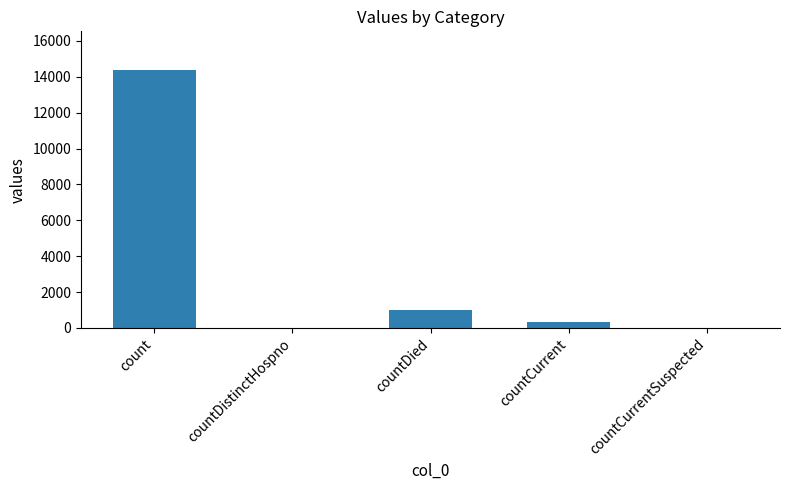

Reading right to left, extract all data points from this chart.

countCurrentSuspected=0	countCurrent=323	countDied=1025	countDistinctHospno=0	count=14380